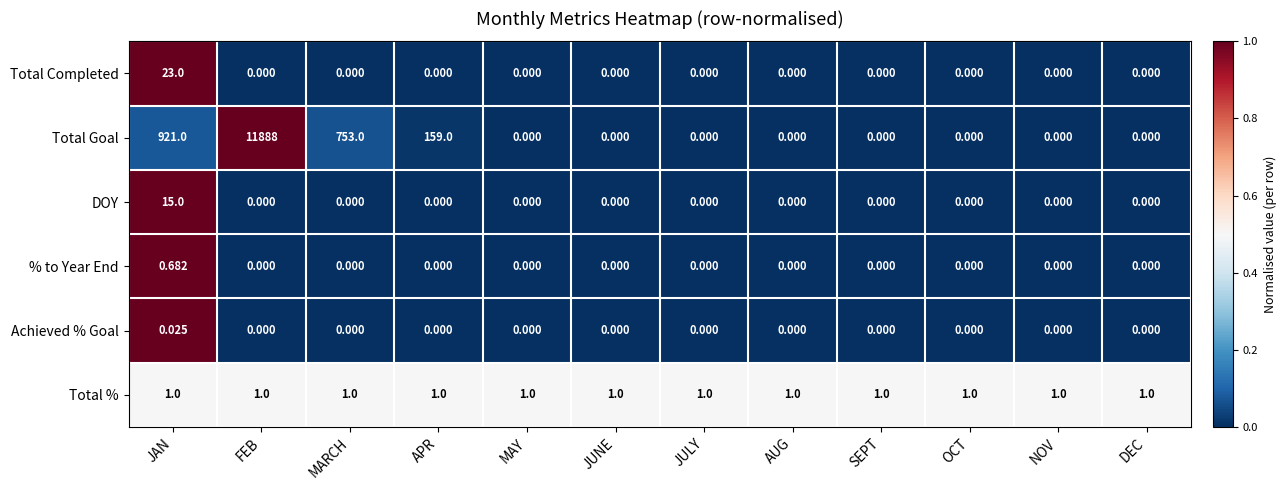

Which series has the largest range (max minus min)?

Total Goal